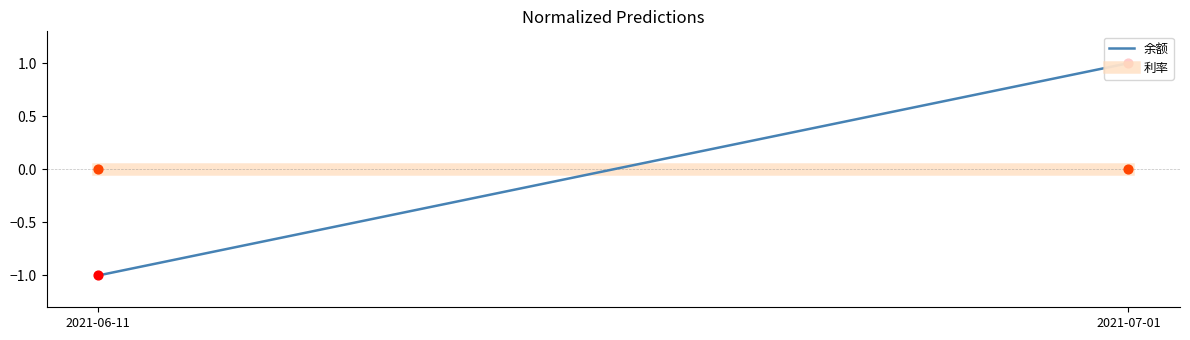

At which category is the sum across all series the highest?

2021-07-01